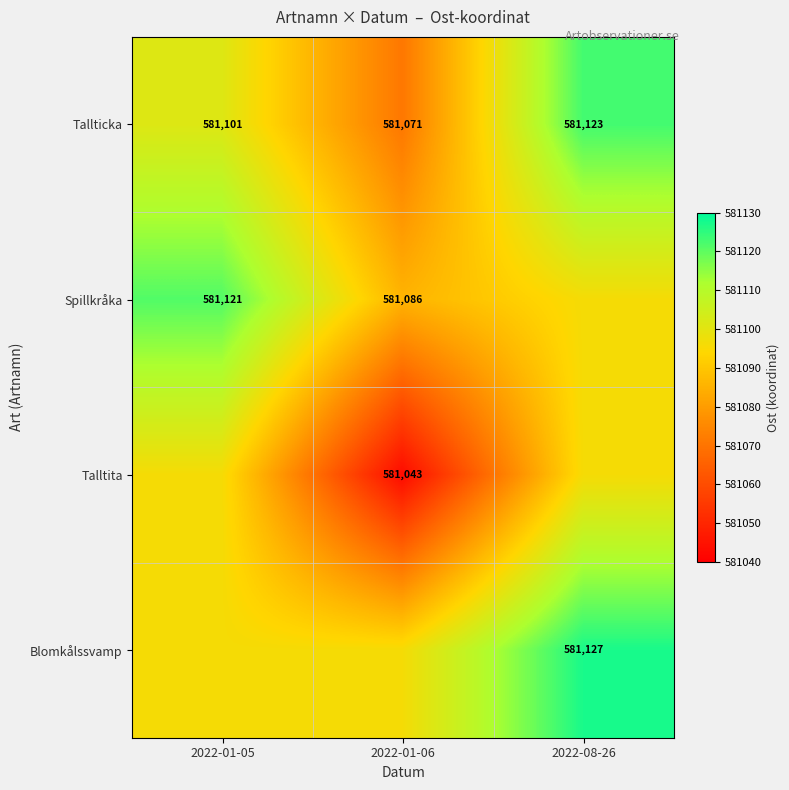

What is the spread (max minus min) of values at 2022-08-26?

31.2